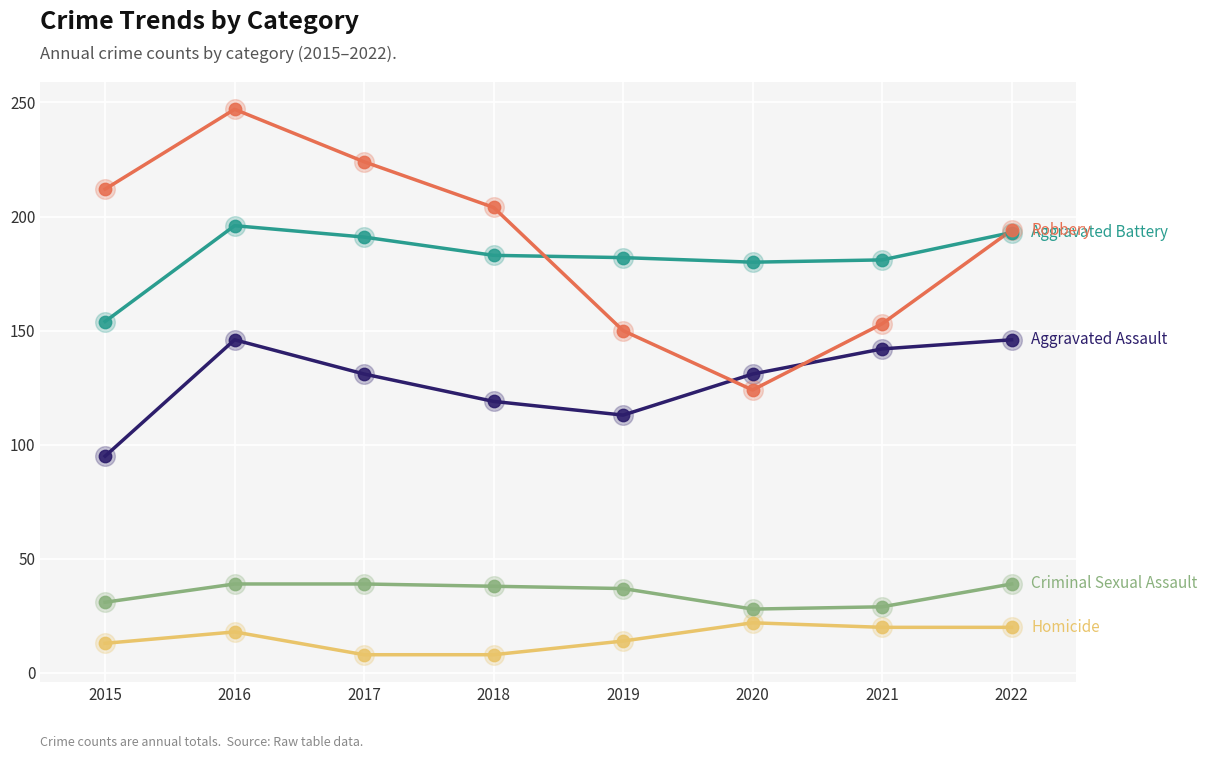

What is the difference between the highest and lowest values at 2016?

229